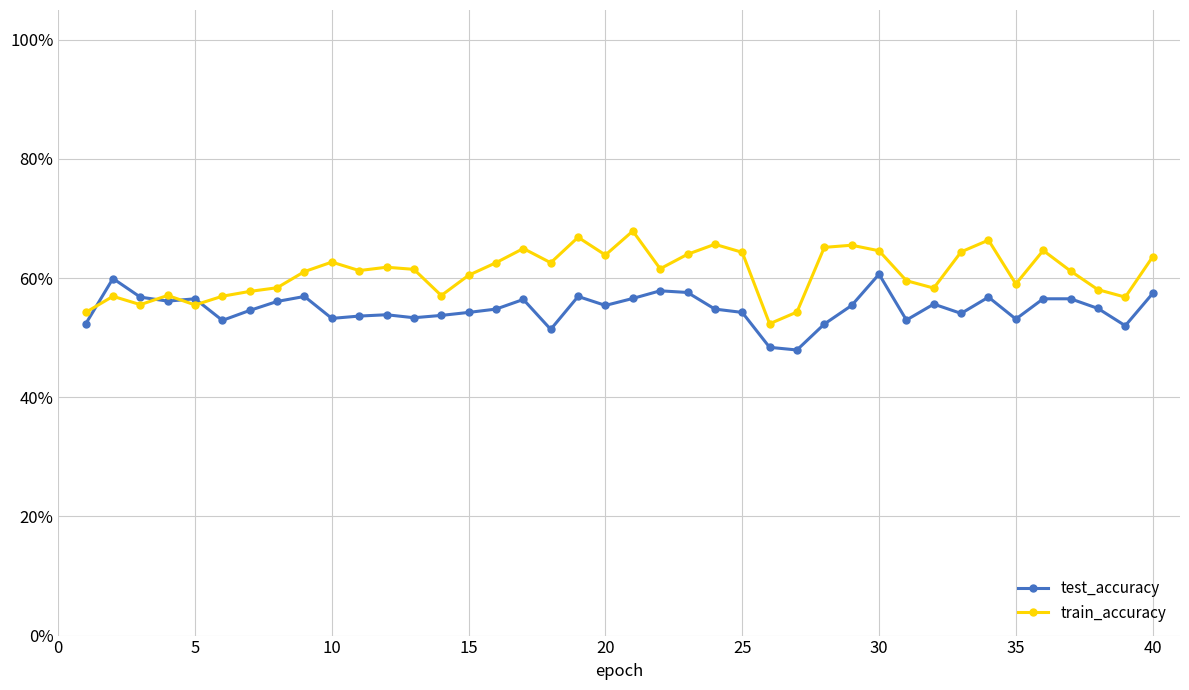

Does the chart have visible grid lines?

Yes